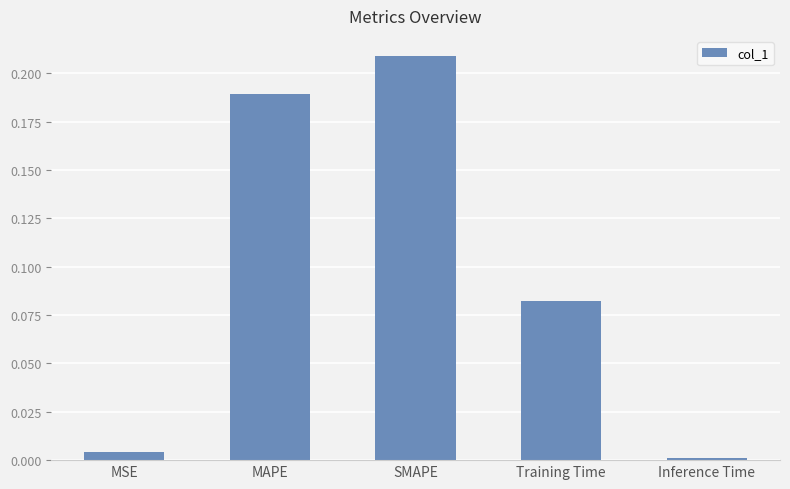

Does the chart contain any negative values?

No